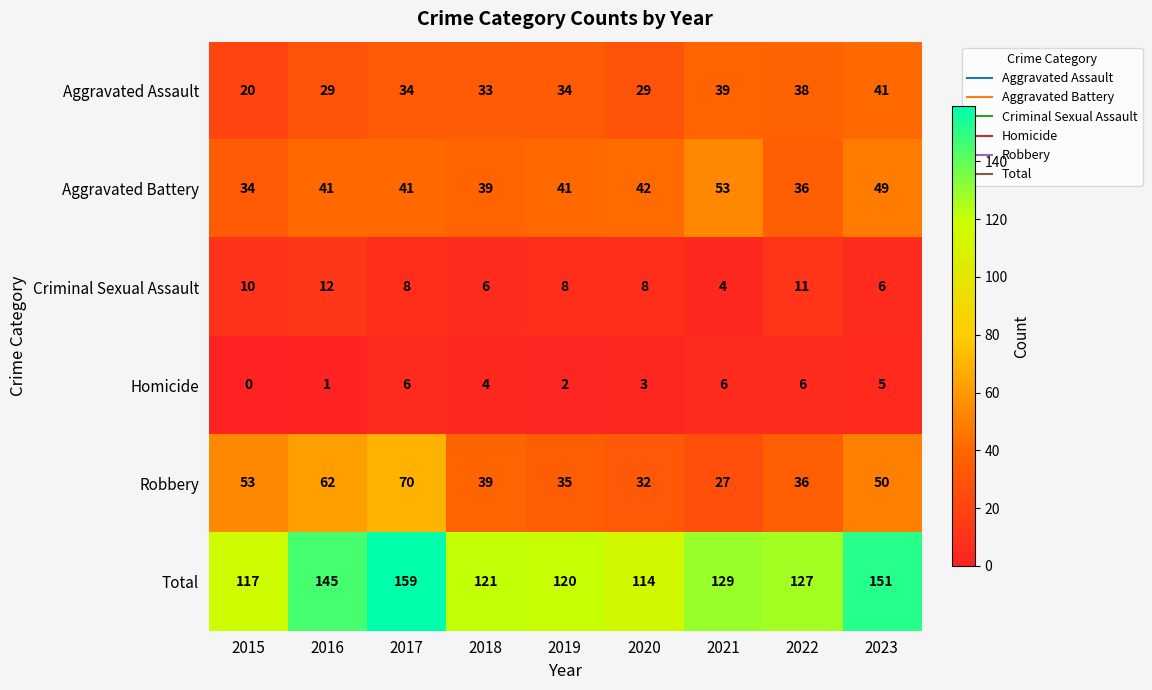

How many series are shown in this chart?

6